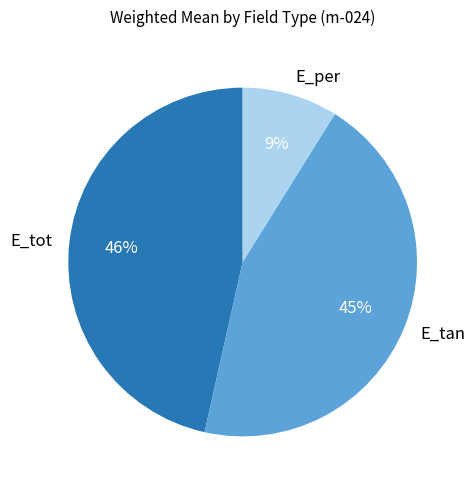

Is the sum of E_per and E_tan greater than half?

Yes